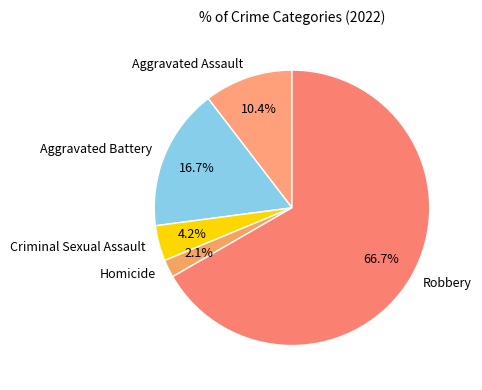

To the nearest percent, what is the difference between the largest and smallest slice percentages?

65%